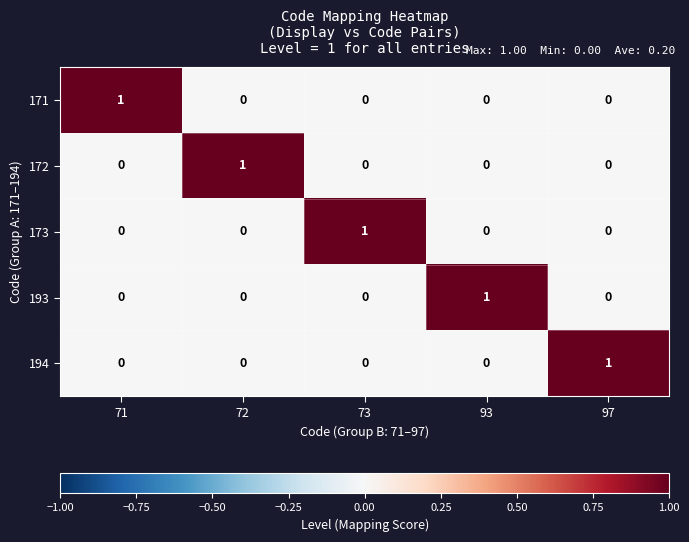

At which label does 172 reach its peak?

72